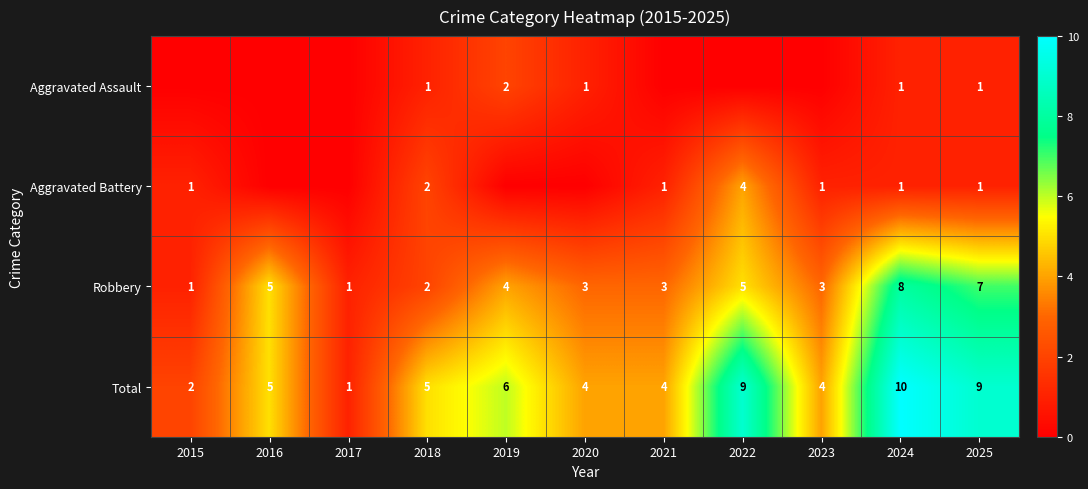

What is the sum of the Total values at 2017 and 2024?

11